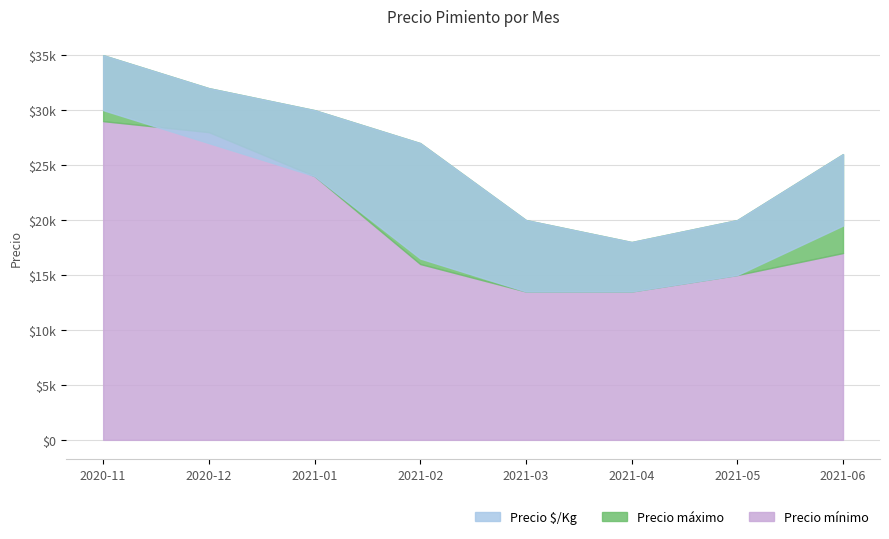

Read the Precio mínimo value at 2021-01.

24000